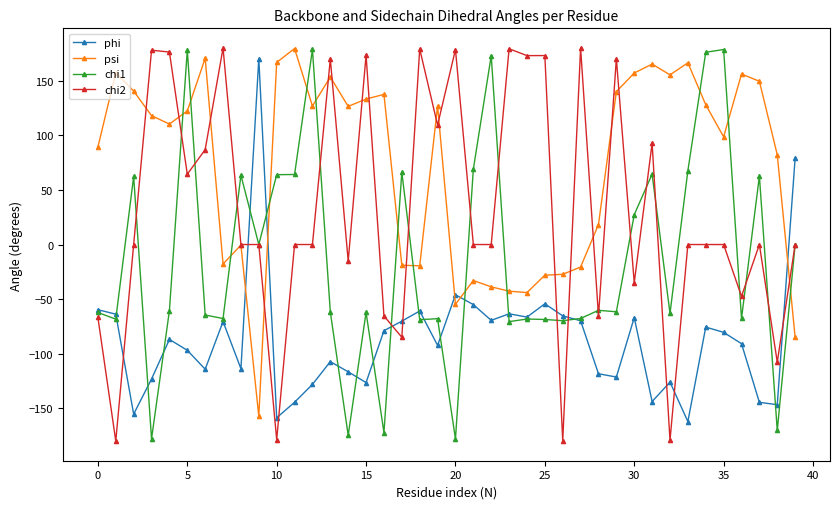

Does the chart have visible grid lines?

No